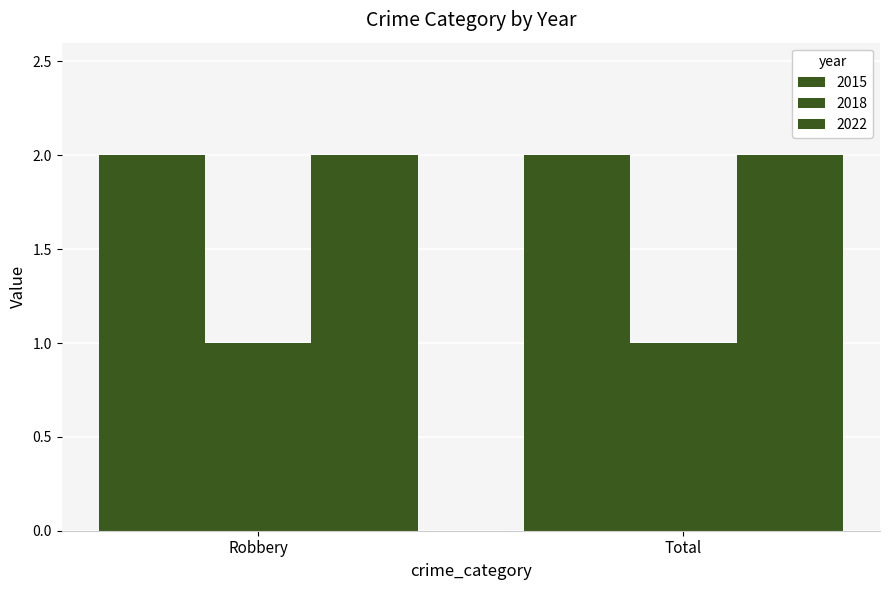

How many groups of bars are there?

2